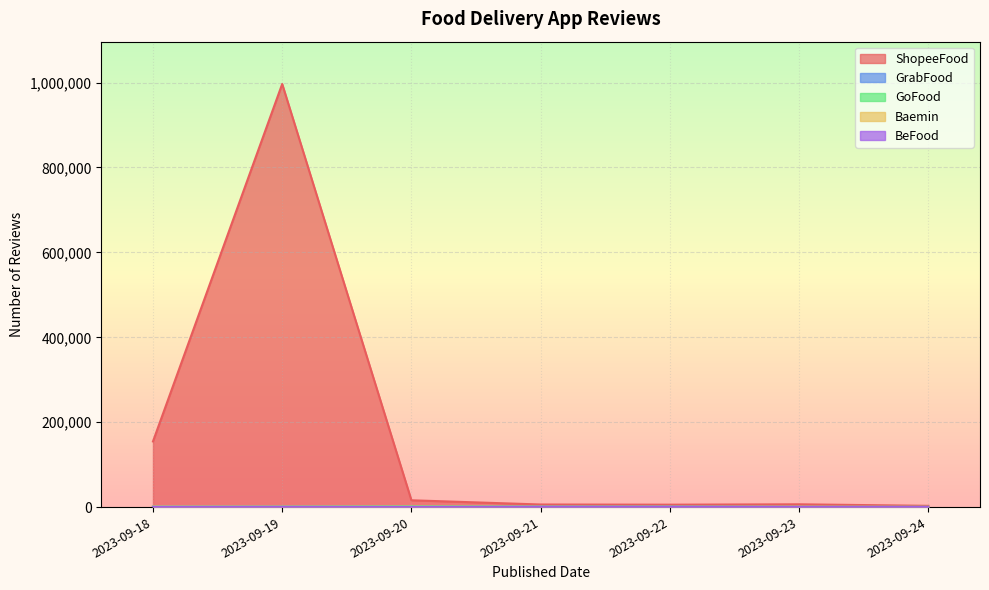

At which category is the sum across all series the highest?

2023-09-19